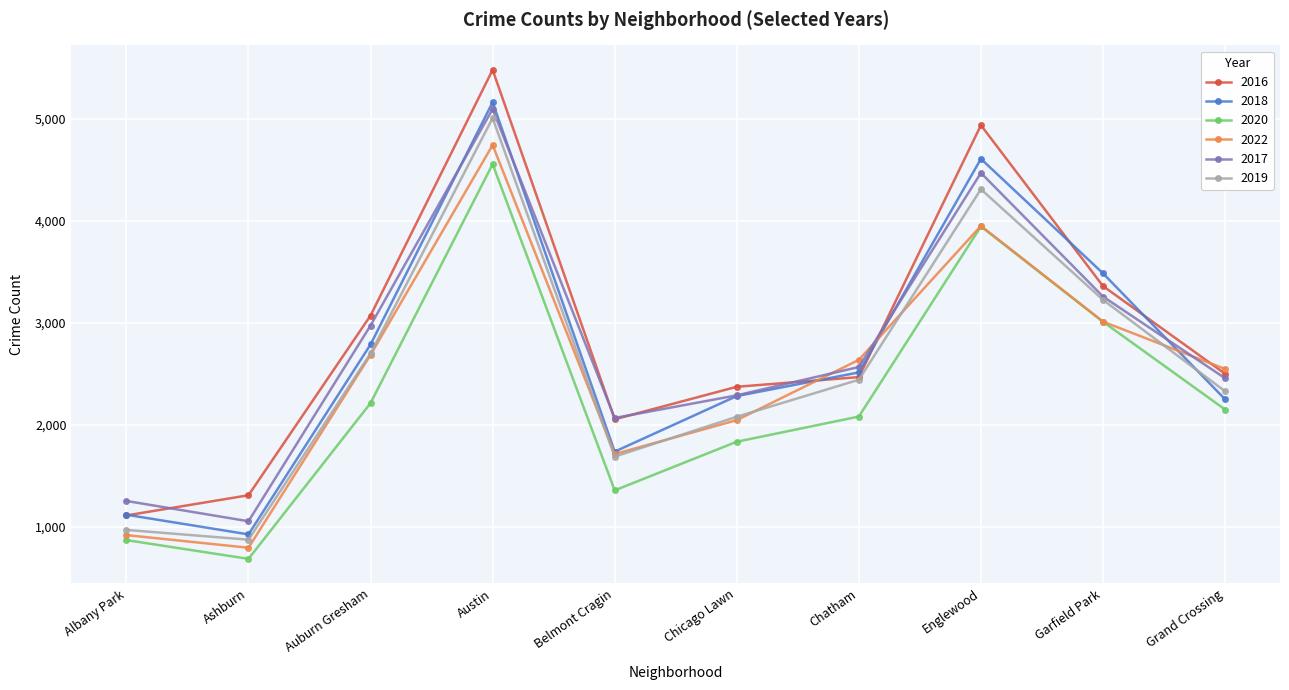

Is this an area chart (filled region under the line)?

No